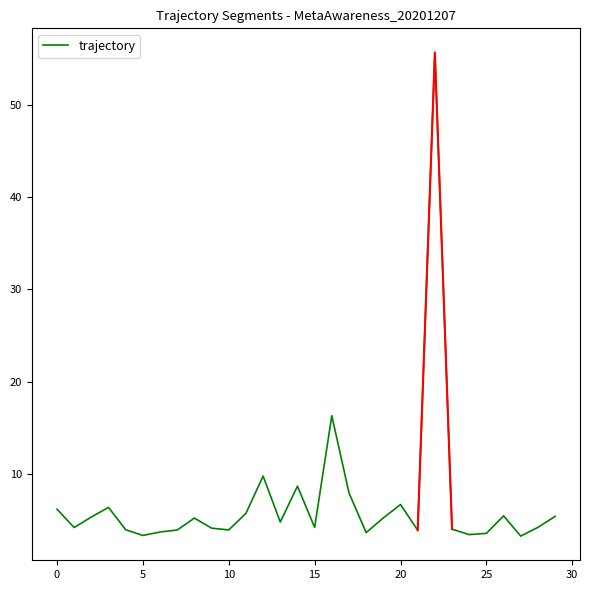

Count the number of categories in the chart.

30